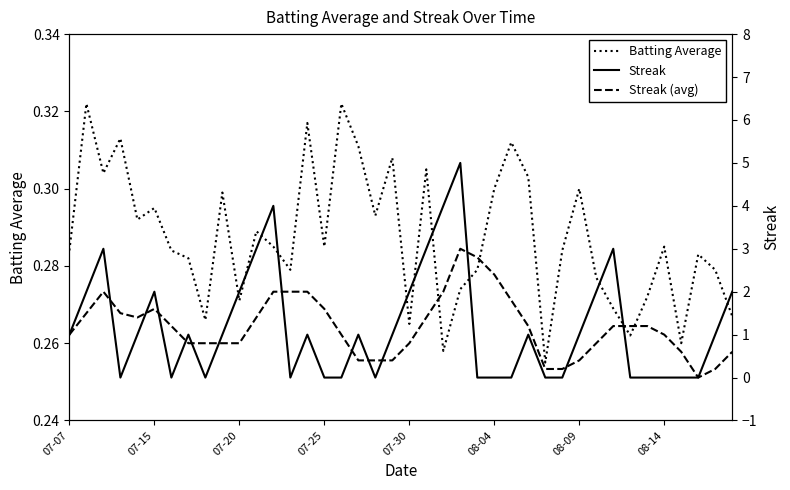

At which category is the sum across all series the highest?

23